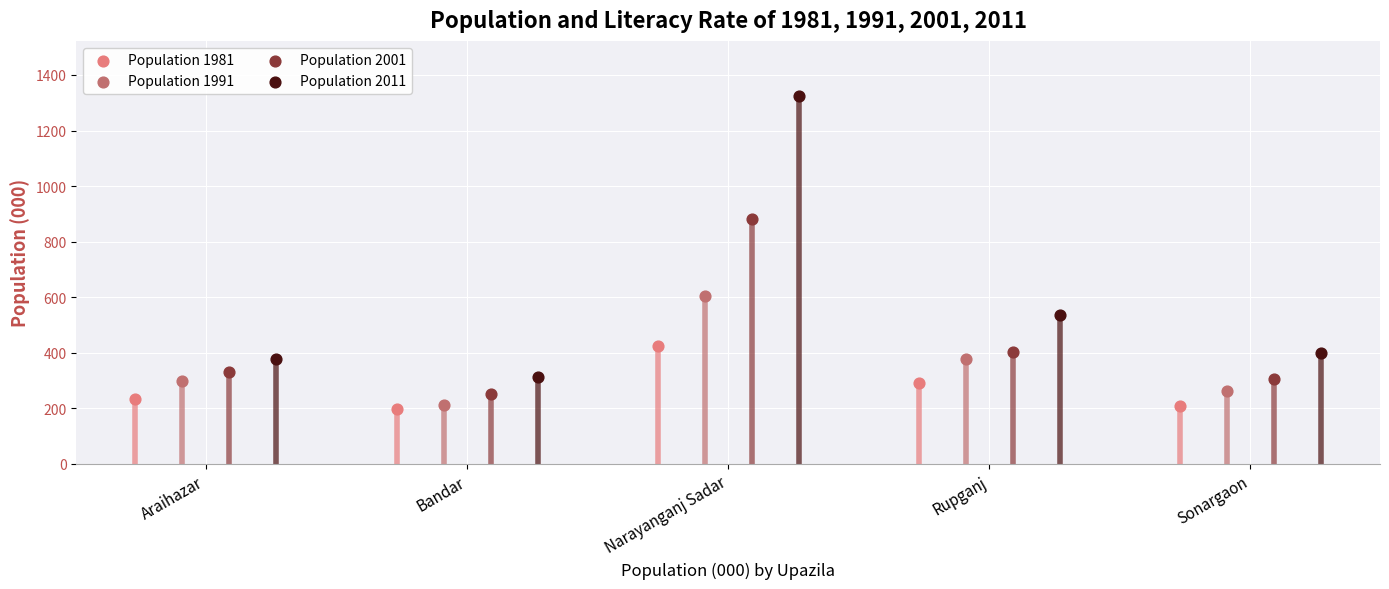

Which series reaches the maximum Y coordinate?

Population 2011